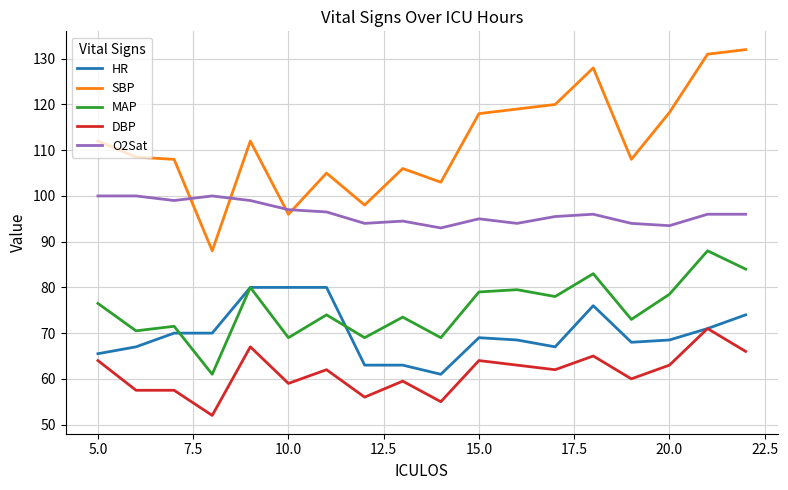

True or false: MAP and SBP intersect in this chart.

False